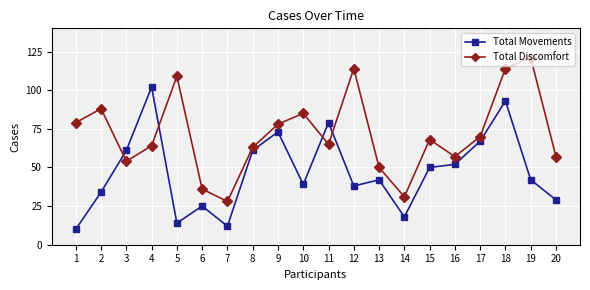

Which series changed the most between 8 and 19?

Total Discomfort